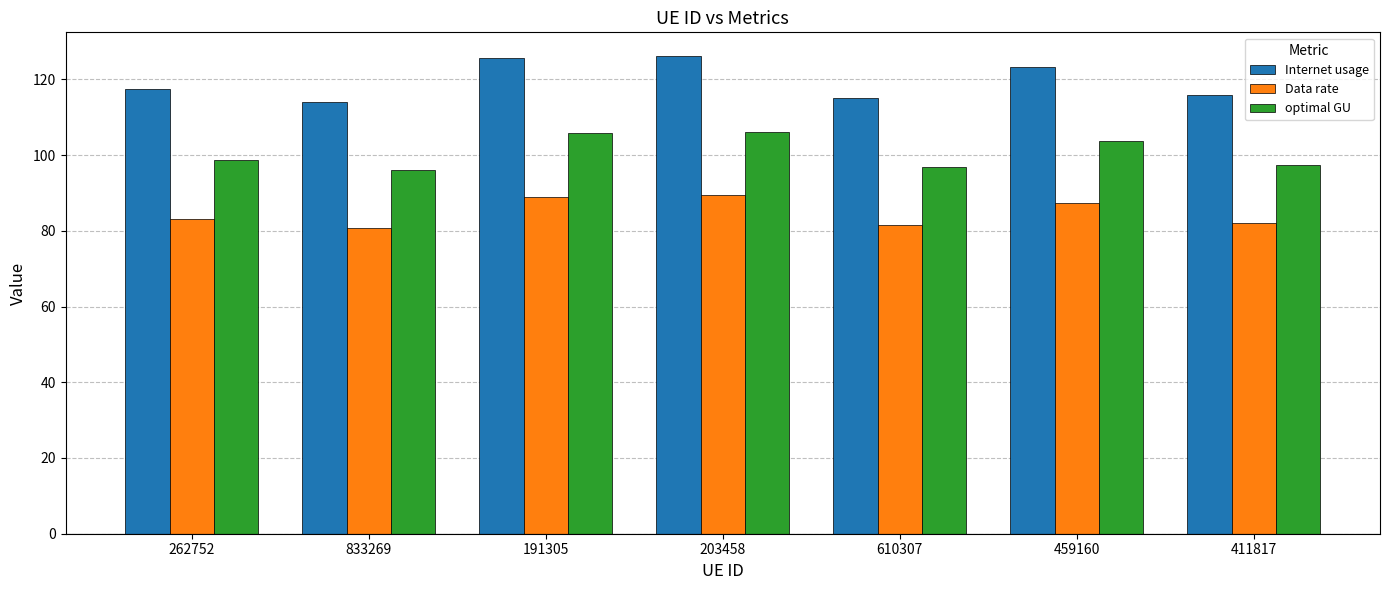

What is the spread (max minus min) of values at 203458?

36.8